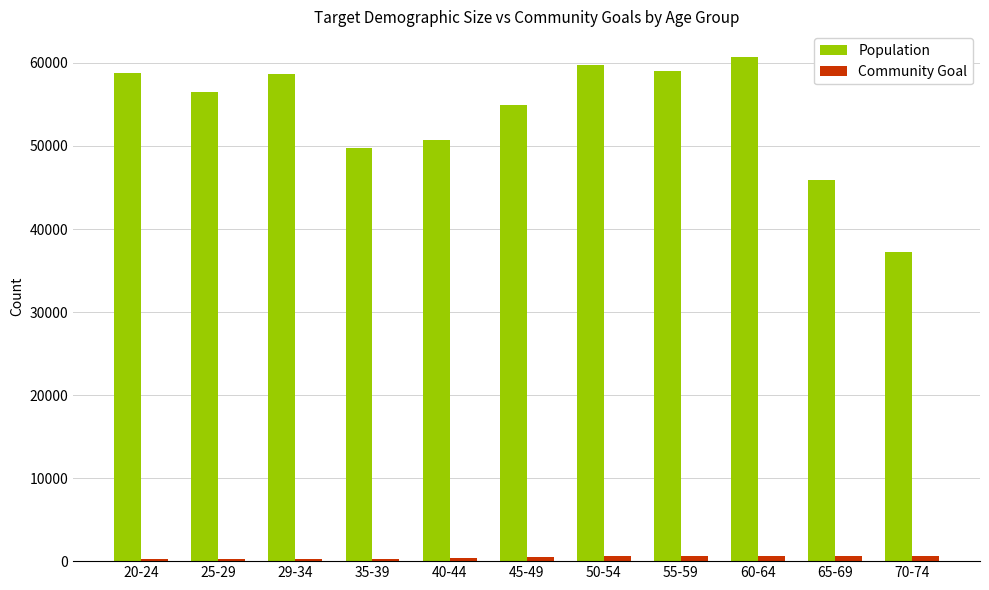

Which category has the lowest value in the Population series?

70-74